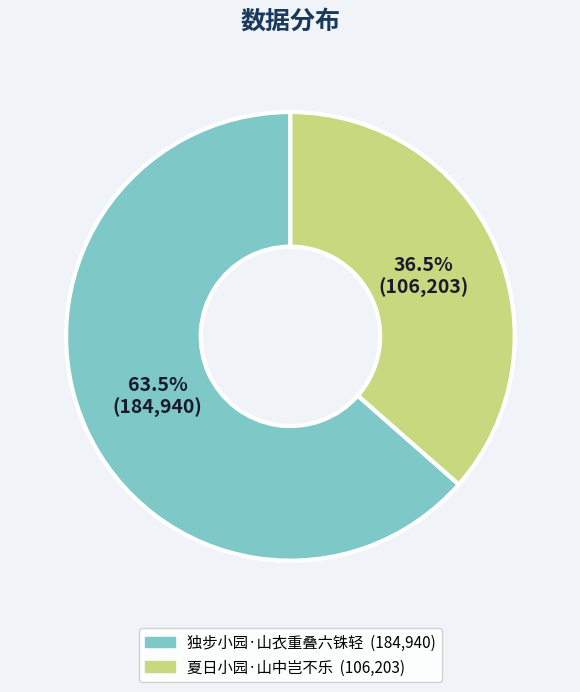

To the nearest percent, what is the combined percentage of 独步小园·山衣重叠六铢轻 and 夏日小园·山中岂不乐?

100%